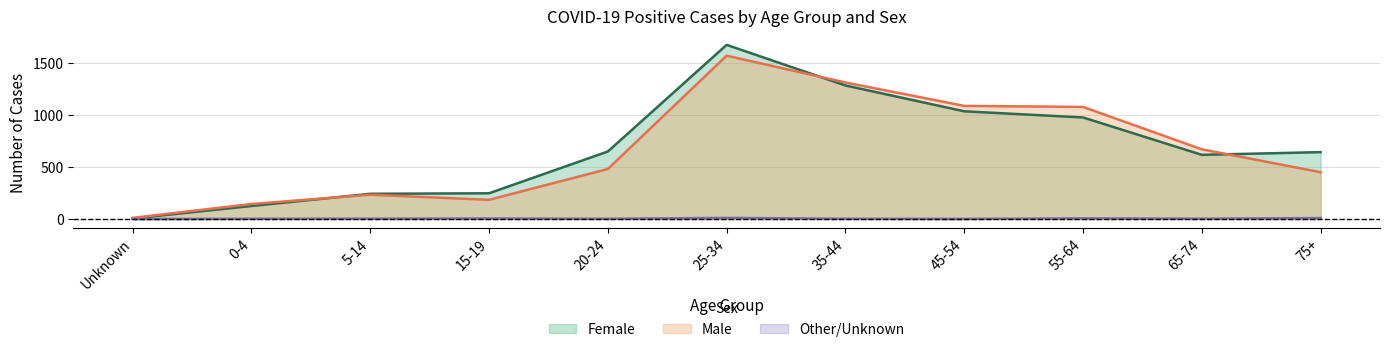

Reading left to right, what are all the values shown in this chart?

Female: 5	125	242	247	648	1672	1282	1034	975	616	642
Male: 11	144	233	184	480	1568	1311	1086	1076	669	449
Other/Unknown: 0	2	3	5	2	11	2	1	6	3	9